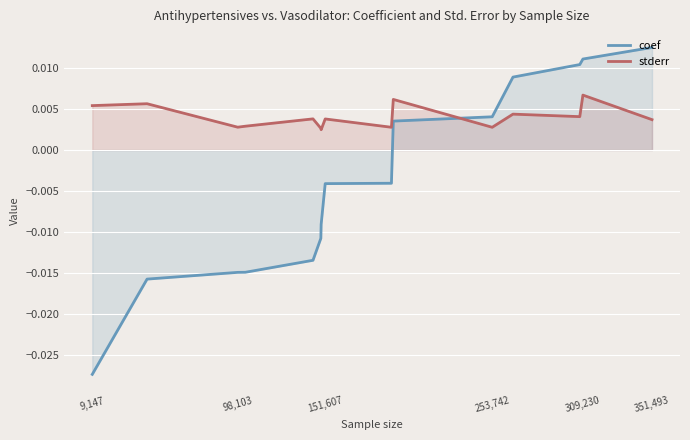

Rank the series at 98,103 from lowest to highest value.

coef, stderr